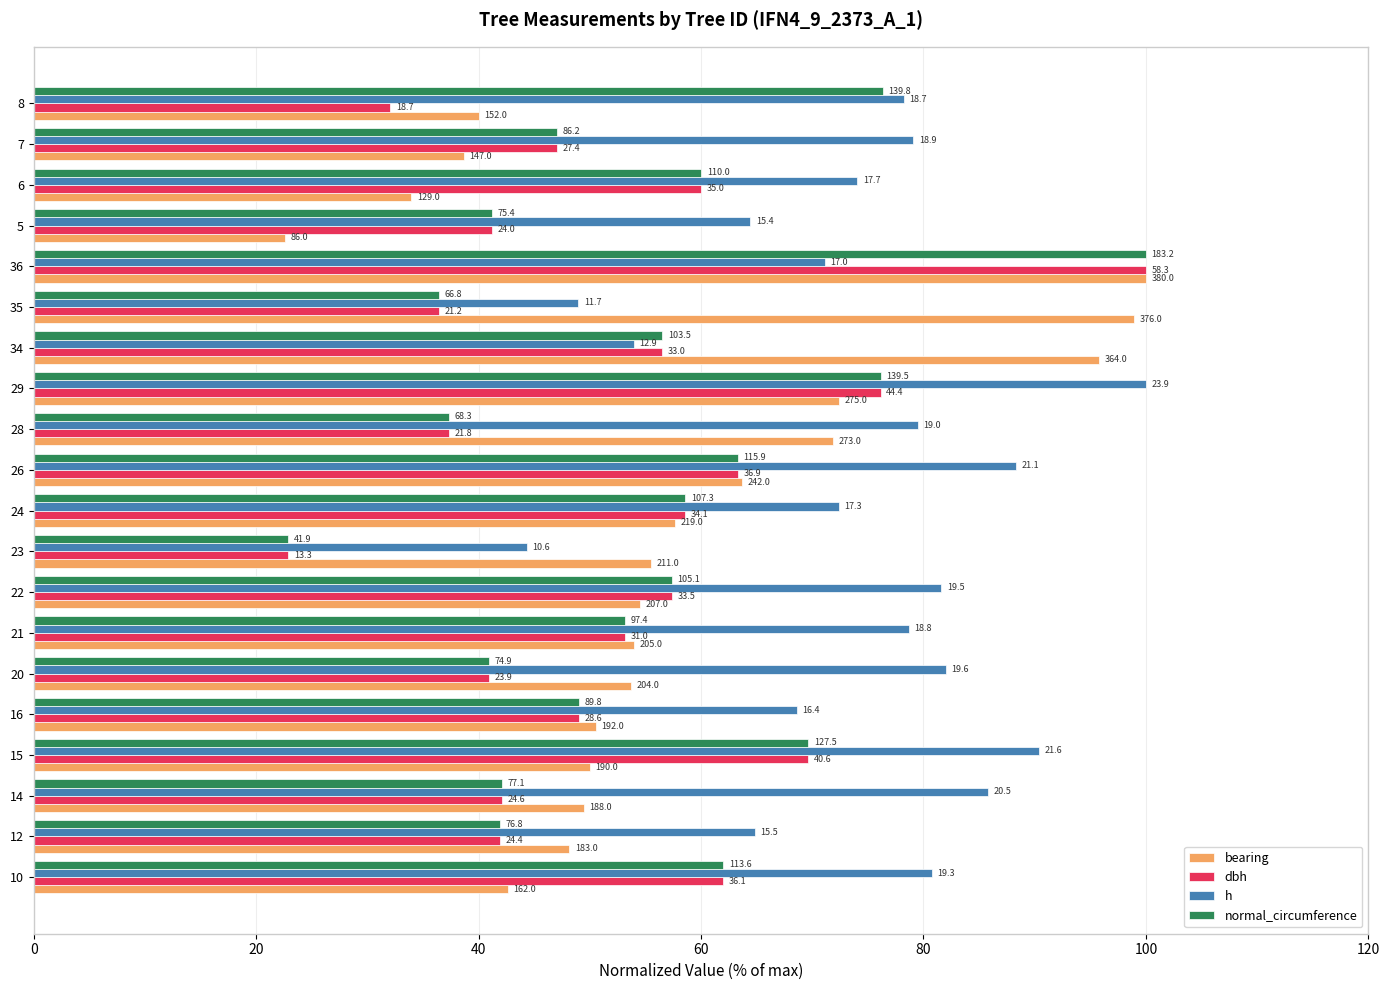

What are all the series names shown in the legend?

bearing, dbh, h, normal_circumference